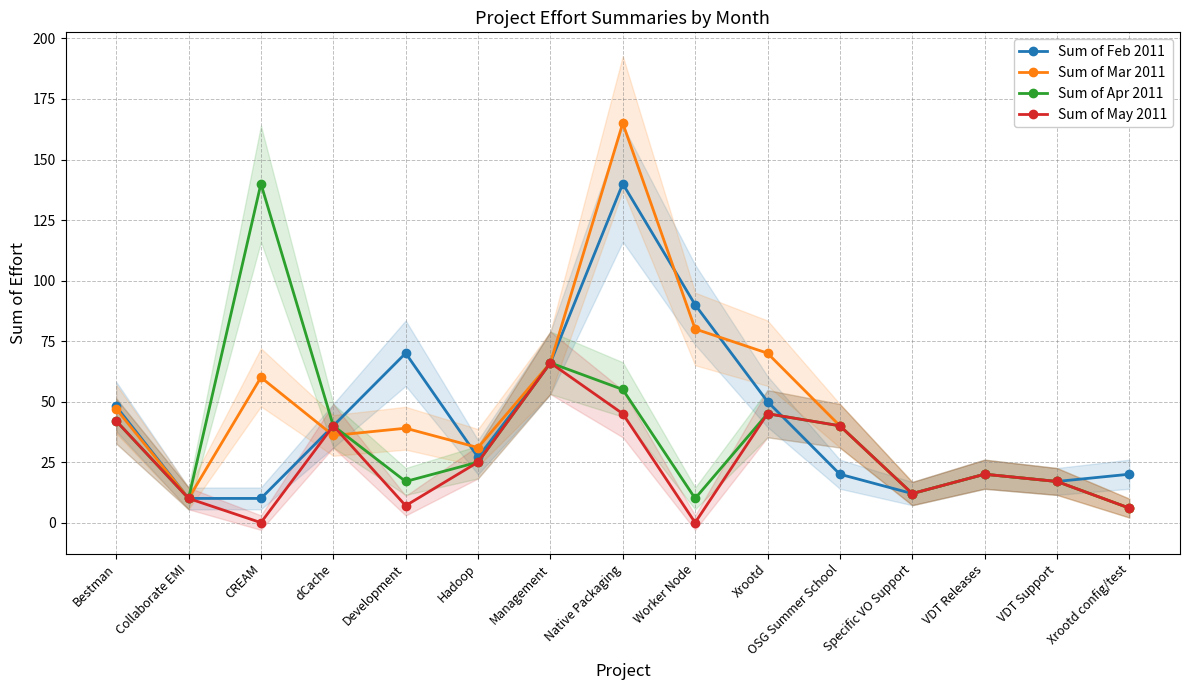

Which series has the largest total across all categories?

Sum of Mar 2011